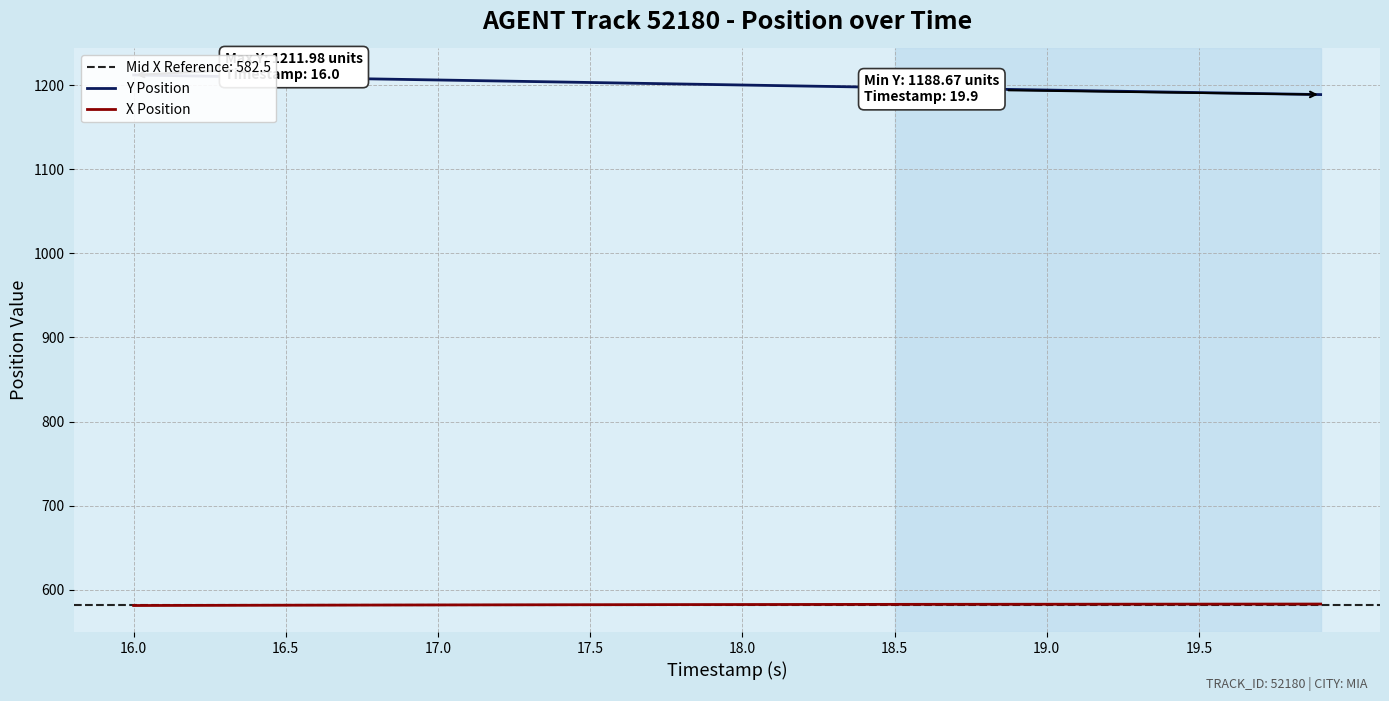

What is the difference between the second highest and second lowest values in the Y Position series?

22.1